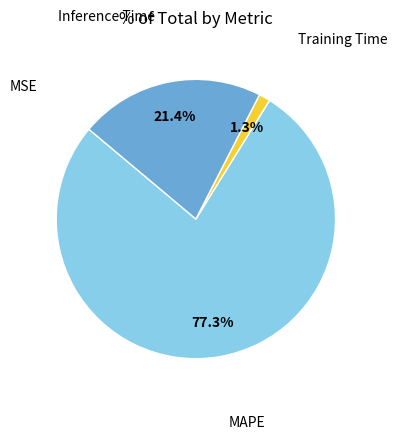

To the nearest percent, what portion does MAPE represent?

77%